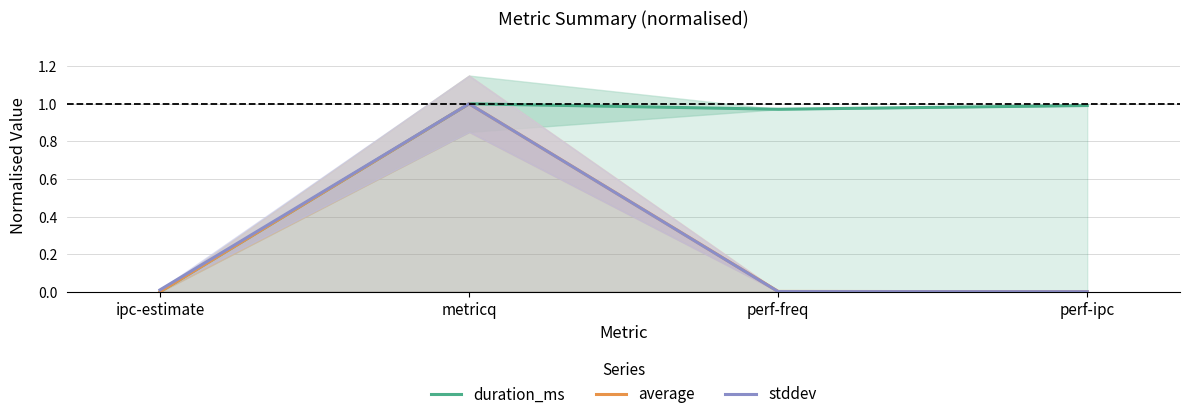

What is the sum of all average values?

1.0